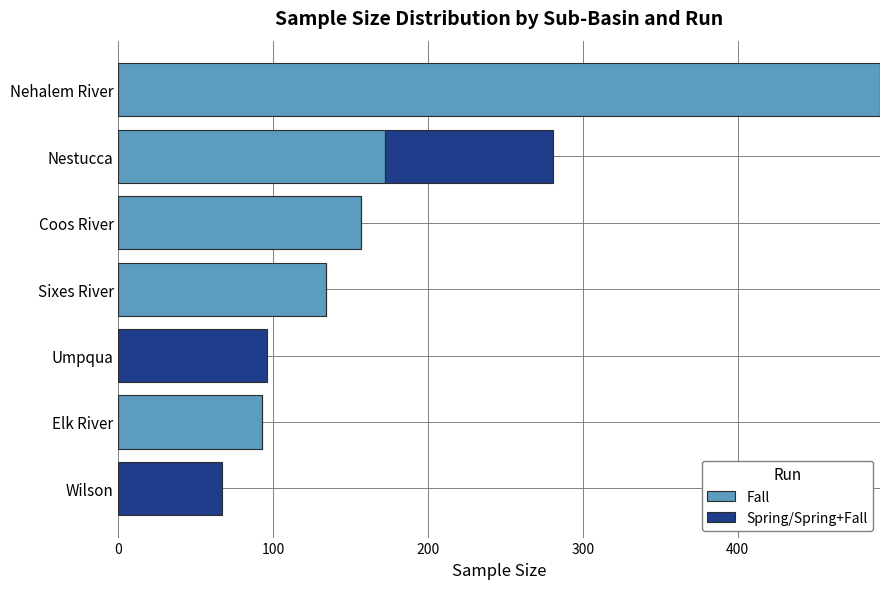

How many series are shown in this chart?

2